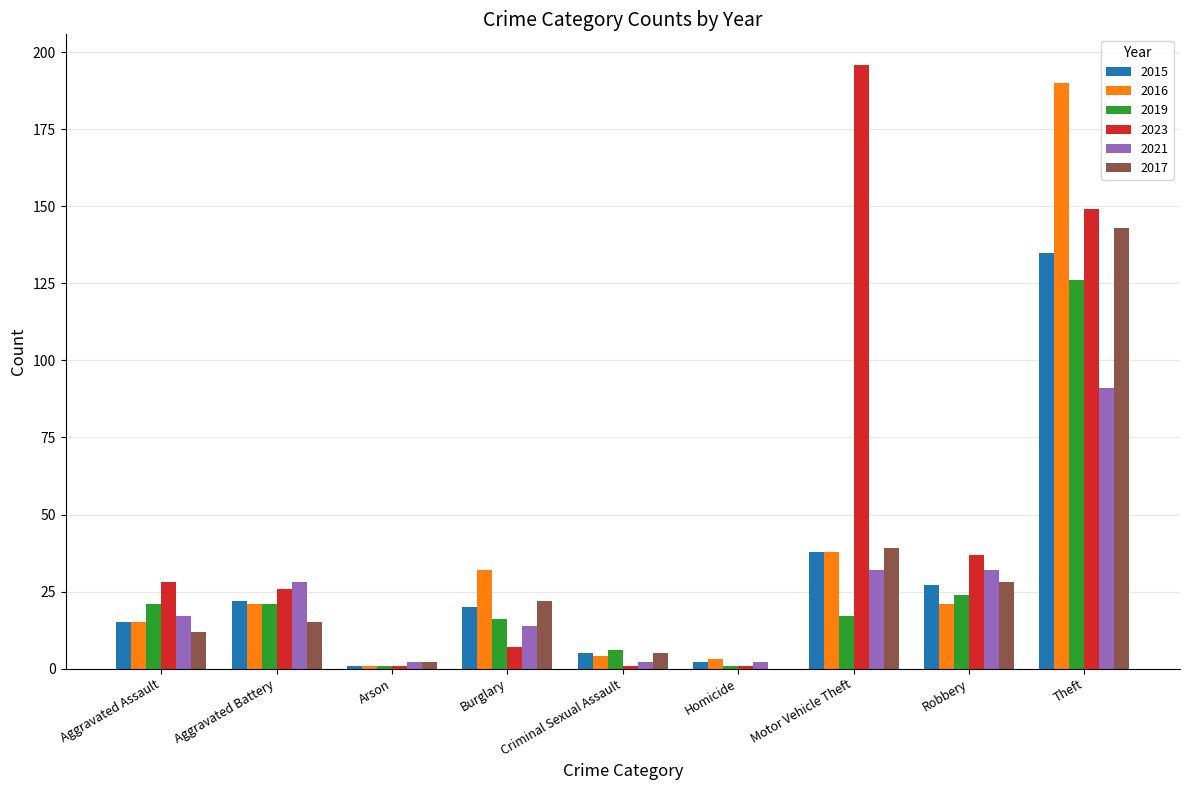

Reading left to right, transcribe all the data shown in this chart.

2015: Aggravated Assault=15	Aggravated Battery=22	Arson=1	Burglary=20	Criminal Sexual Assault=5	Homicide=2	Motor Vehicle Theft=38	Robbery=27	Theft=135
2016: Aggravated Assault=15	Aggravated Battery=21	Arson=1	Burglary=32	Criminal Sexual Assault=4	Homicide=3	Motor Vehicle Theft=38	Robbery=21	Theft=190
2019: Aggravated Assault=21	Aggravated Battery=21	Arson=1	Burglary=16	Criminal Sexual Assault=6	Homicide=1	Motor Vehicle Theft=17	Robbery=24	Theft=126
2023: Aggravated Assault=28	Aggravated Battery=26	Arson=1	Burglary=7	Criminal Sexual Assault=1	Homicide=1	Motor Vehicle Theft=196	Robbery=37	Theft=149
2021: Aggravated Assault=17	Aggravated Battery=28	Arson=2	Burglary=14	Criminal Sexual Assault=2	Homicide=2	Motor Vehicle Theft=32	Robbery=32	Theft=91
2017: Aggravated Assault=12	Aggravated Battery=15	Arson=2	Burglary=22	Criminal Sexual Assault=5	Homicide=0	Motor Vehicle Theft=39	Robbery=28	Theft=143